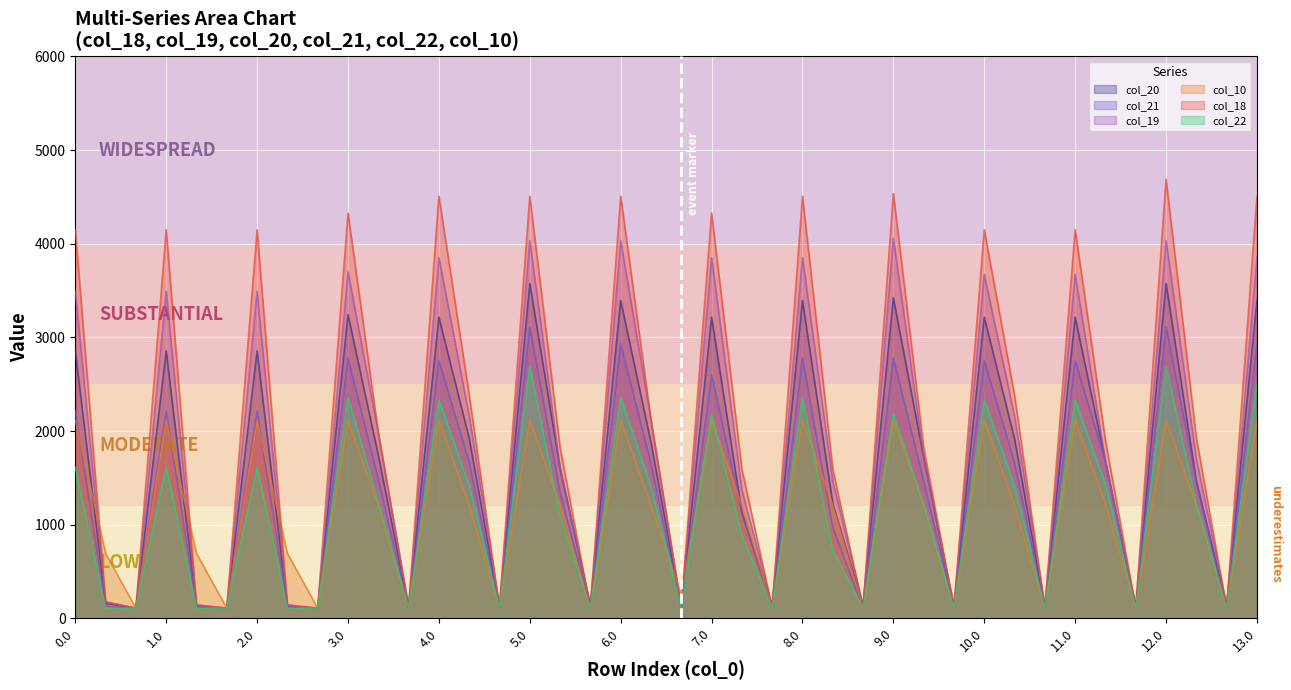

Reading right to left, what are all the values shown in this chart?

col_20: 13.0=3396.8	12.2=136.7	12.1=1465.2	12.0=3576.6	11.2=115.3	11.1=1676.7	11.0=3217.0	10.2=115.3	10.1=1918.4	10.0=3217.0	9.2=115.3	9.1=1722.8	9.0=3423.9	8.2=136.7	8.1=1228.4	8.0=3396.8	7.2=136.7	7.1=1133.3	7.0=3217.0	6.2=109.9	6.1=1881.1	6.0=3396.8	5.2=136.7	5.1=1601.8	5.0=3576.6	4.2=115.3	4.1=1924.9	4.0=3217.0	3.2=115.3	3.1=1744.5	3.0=3244.1	2.2=109.9	2.1=130.0	2.0=2857.4	1.2=109.9	1.1=130.0	1.0=2857.4	0.2=109.9	0.1=162.7	0.0=2857.4
col_21: 13.0=2931.8	12.2=109.9	12.1=1465.2	12.0=3111.6	11.2=109.9	11.1=1676.7	11.0=2752.0	10.2=109.9	10.1=1661.5	10.0=2752.0	9.2=109.9	9.1=1465.9	9.0=2779.0	8.2=109.9	8.1=971.4	8.0=2779.0	7.2=109.9	7.1=1133.3	7.0=2599.2	6.2=109.9	6.1=1653.9	6.0=2931.8	5.2=109.9	5.1=1344.9	5.0=3111.6	4.2=109.9	4.1=1668.0	4.0=2752.0	3.2=109.9	3.1=1487.6	3.0=2779.0	2.2=109.9	2.1=130.0	2.0=2212.6	1.2=109.9	1.1=130.0	1.0=2212.6	0.2=109.9	0.1=130.0	0.0=2212.6
col_19: 13.0=3853.2	12.2=136.7	12.1=1704.1	12.0=4033.0	11.2=136.7	11.1=1676.7	11.0=3673.4	10.2=136.7	10.1=2157.3	10.0=3673.4	9.2=136.7	9.1=1722.8	9.0=4060.1	8.2=136.7	8.1=1467.3	8.0=3853.2	7.2=136.7	7.1=1372.2	7.0=3853.2	6.2=131.3	6.1=2120.0	6.0=4033.0	5.2=136.7	5.1=1601.8	5.0=4033.0	4.2=136.7	4.1=2163.8	4.0=3853.2	3.2=136.7	3.1=1983.4	3.0=3700.5	2.2=109.9	2.1=144.6	2.0=3493.6	1.2=109.9	1.1=144.6	1.0=3493.6	0.2=109.9	0.1=177.3	0.0=3493.6
col_10: 13.0=2118.0	12.2=109.9	12.1=1209.3	12.0=2118.0	11.2=109.9	11.1=1223.1	11.0=2118.0	10.2=109.9	10.1=1210.1	10.0=2118.0	9.2=109.9	9.1=1209.3	9.0=2118.0	8.2=109.9	8.1=1209.3	8.0=2118.0	7.2=109.9	7.1=1210.1	7.0=2118.0	6.2=252.6	6.1=1212.4	6.0=2118.0	5.2=109.9	5.1=1210.1	5.0=2118.0	4.2=109.9	4.1=1209.3	4.0=2118.0	3.2=109.9	3.1=1209.3	3.0=2118.0	2.2=109.9	2.1=694.4	2.0=2118.0	1.2=109.9	1.1=694.4	1.0=2118.0	0.2=109.9	0.1=694.4	0.0=2118.0
col_18: 13.0=4509.0	12.2=109.9	12.1=1928.5	12.0=4688.8	11.2=109.9	11.1=1901.1	11.0=4149.4	10.2=109.9	10.1=2381.8	10.0=4149.4	9.2=109.9	9.1=1825.5	9.0=4536.1	8.2=109.9	8.1=1595.9	8.0=4509.0	7.2=109.9	7.1=1596.6	7.0=4329.2	6.2=109.9	6.1=2120.0	6.0=4509.0	5.2=109.9	5.1=1826.3	5.0=4509.0	4.2=109.9	4.1=2388.2	4.0=4509.0	3.2=109.9	3.1=1983.4	3.0=4329.2	2.2=109.9	2.1=144.9	2.0=4149.4	1.2=109.9	1.1=144.9	1.0=4149.4	0.2=109.9	0.1=177.6	0.0=4149.4
col_22: 13.0=2513.3	12.2=109.9	12.1=1220.9	12.0=2693.1	11.2=109.9	11.1=1432.3	11.0=2333.5	10.2=109.9	10.1=1417.2	10.0=2333.5	9.2=109.9	9.1=1221.6	9.0=2180.8	8.2=109.9	8.1=727.1	8.0=2360.6	7.2=109.9	7.1=889.0	7.0=2180.8	6.2=109.9	6.1=1409.6	6.0=2360.6	5.2=109.9	5.1=1100.6	5.0=2693.1	4.2=109.9	4.1=1423.6	4.0=2333.5	3.2=109.9	3.1=1243.3	3.0=2360.6	2.2=109.9	2.1=109.9	2.0=1614.3	1.2=109.9	1.1=109.9	1.0=1614.3	0.2=109.9	0.1=109.9	0.0=1614.3